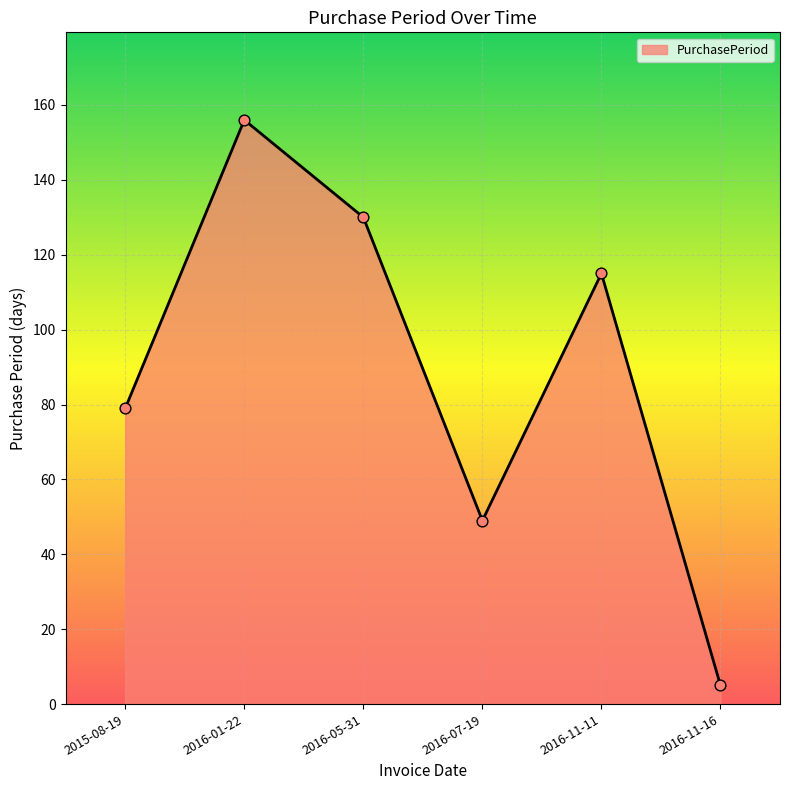

What is the ratio of the value at 2016-05-31 to the value at 2015-08-19?

1.6